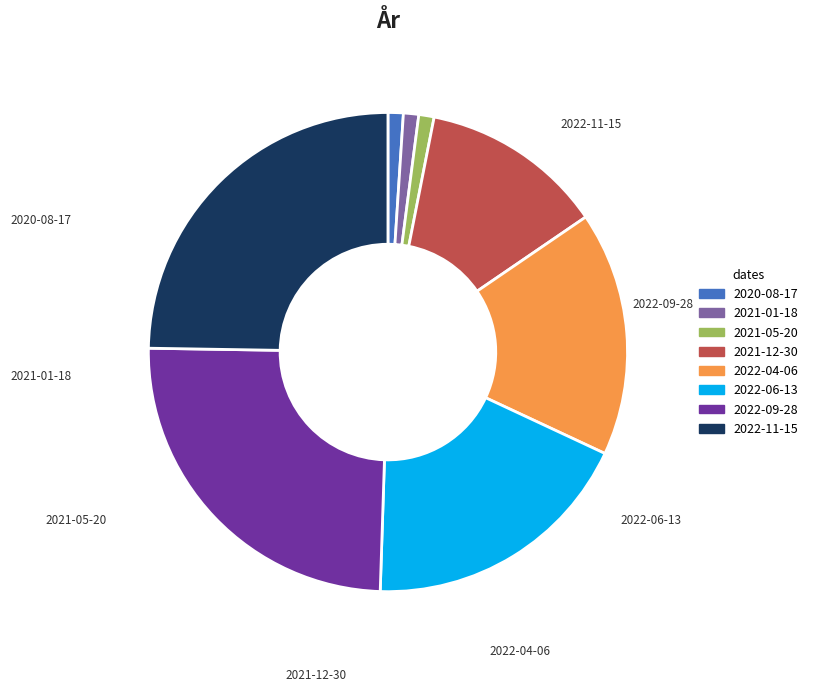

Between 2021-05-20 and 2022-06-13, which is larger?

2022-06-13